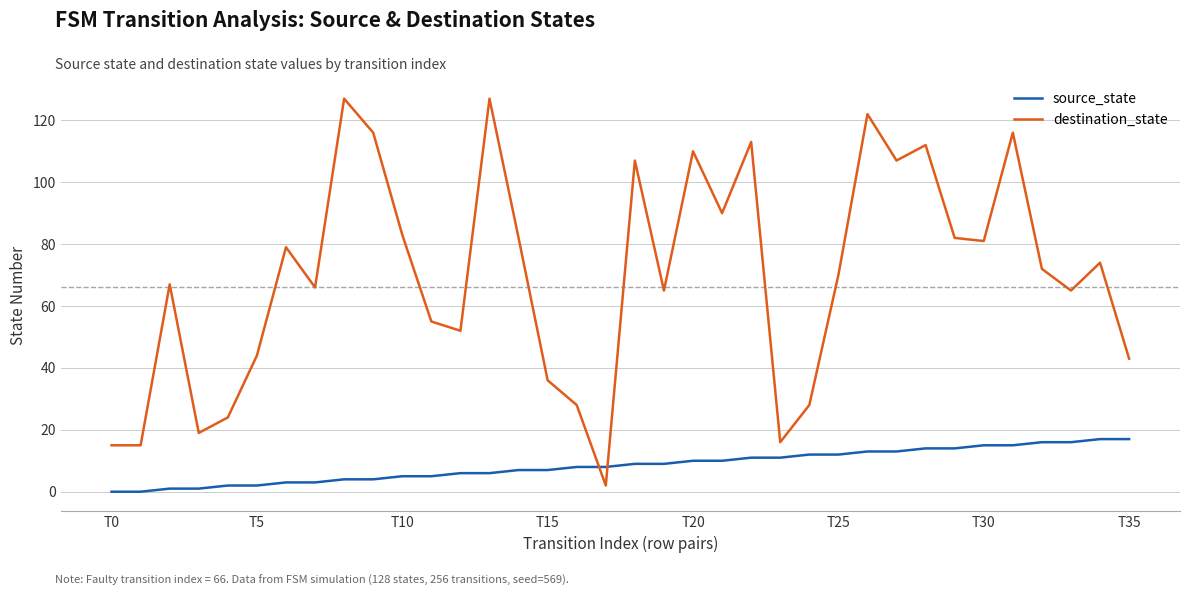

Count the number of data series in this chart.

2